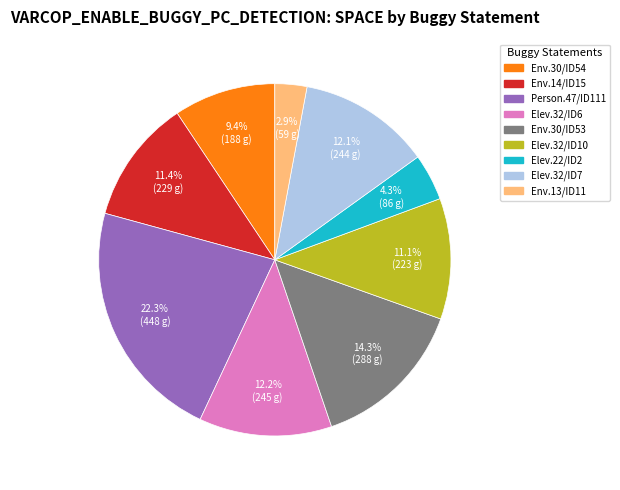

Is there any slice that represents more than half of the pie?

No